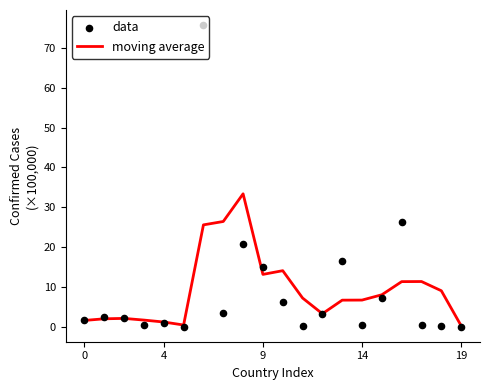

Which series has the widest spread of Y values?

data